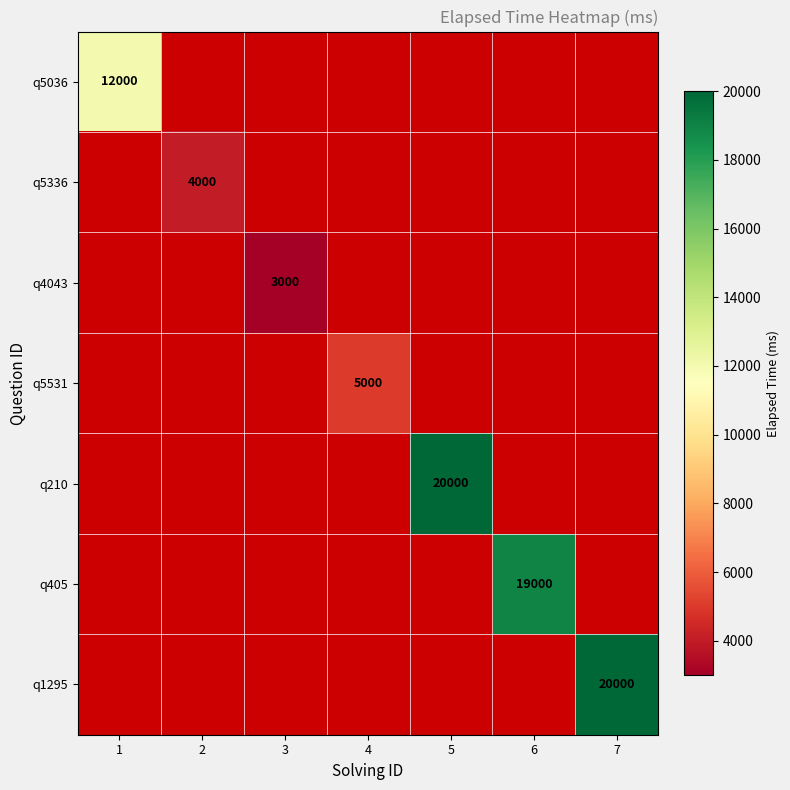

True or false: q4043 has a value of 3000 at 3.

True